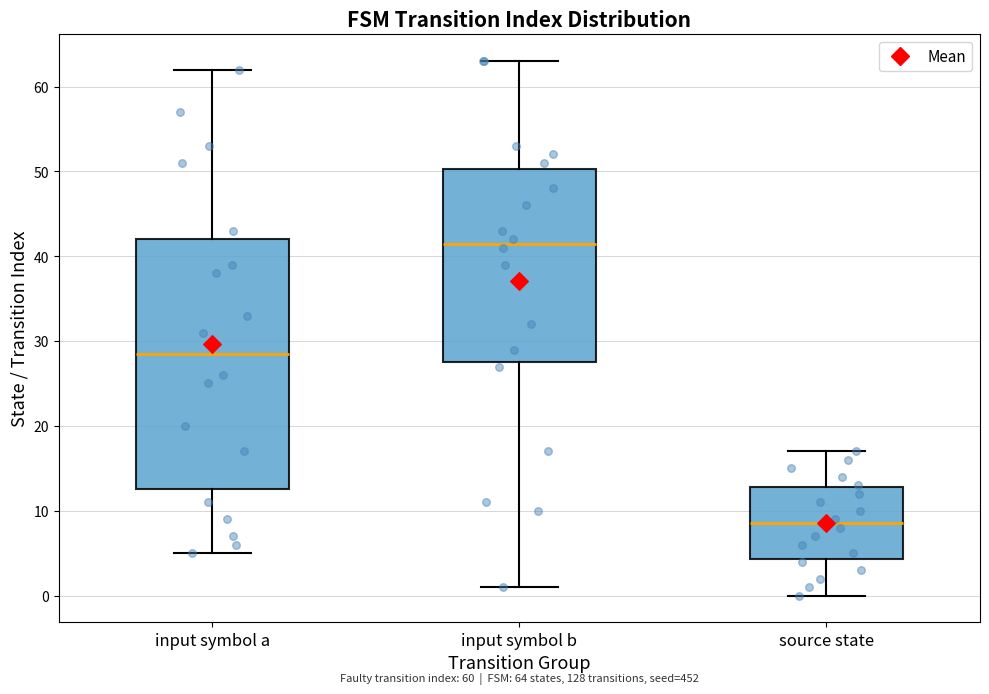

Comparing the boxes themselves (not the whiskers), which one is the tallest?

input symbol a